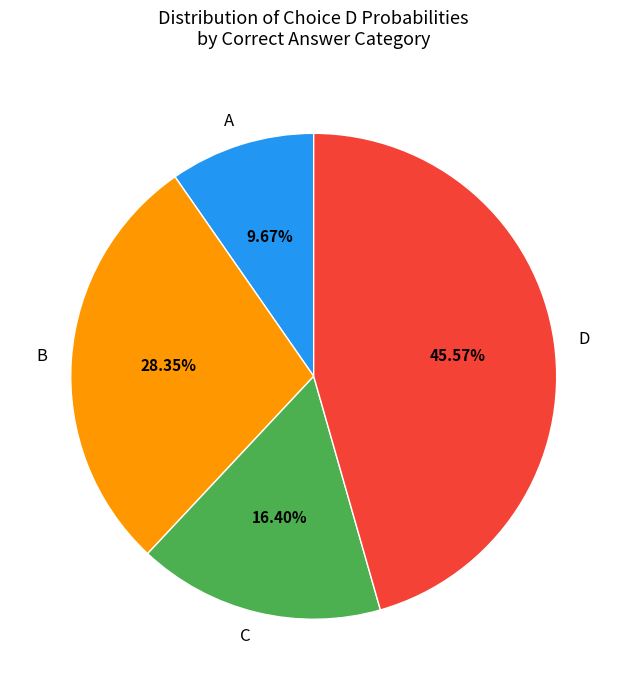

To the nearest percent, what is the difference between the largest and smallest slice percentages?

36%